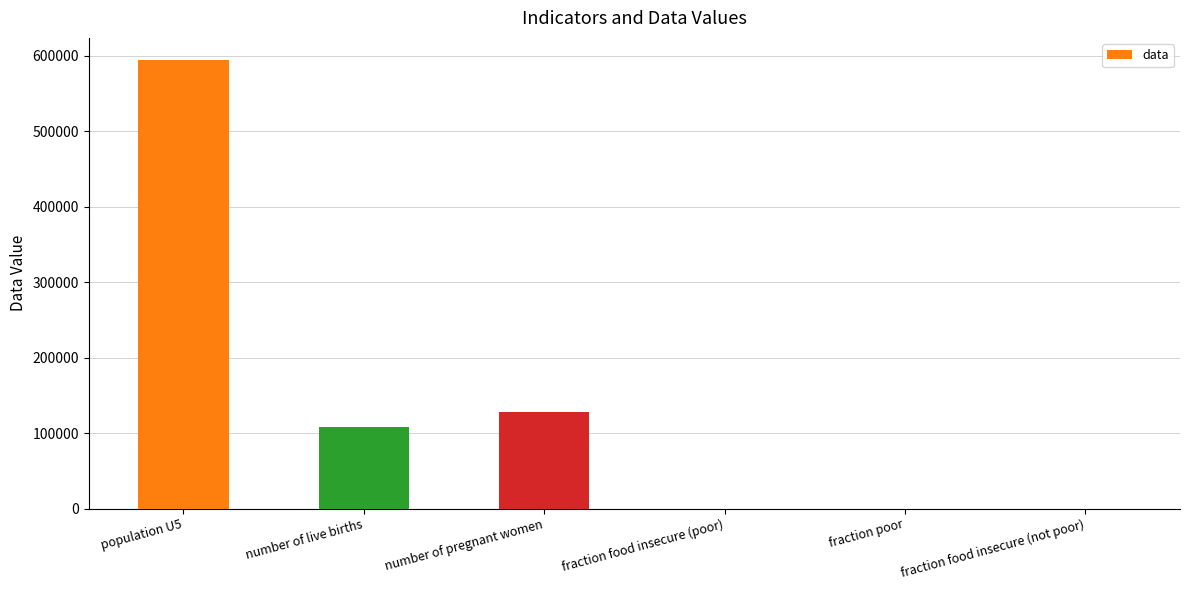

Which label corresponds to the largest value in the chart?

population U5